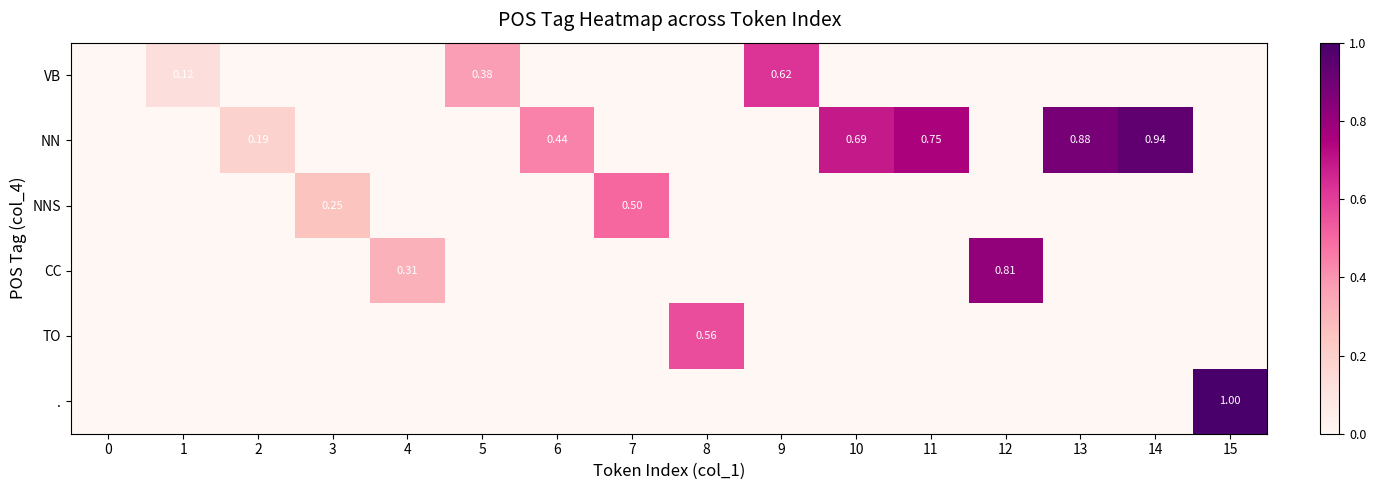

True or false: NNS has a value of 0.0 at 12.

True